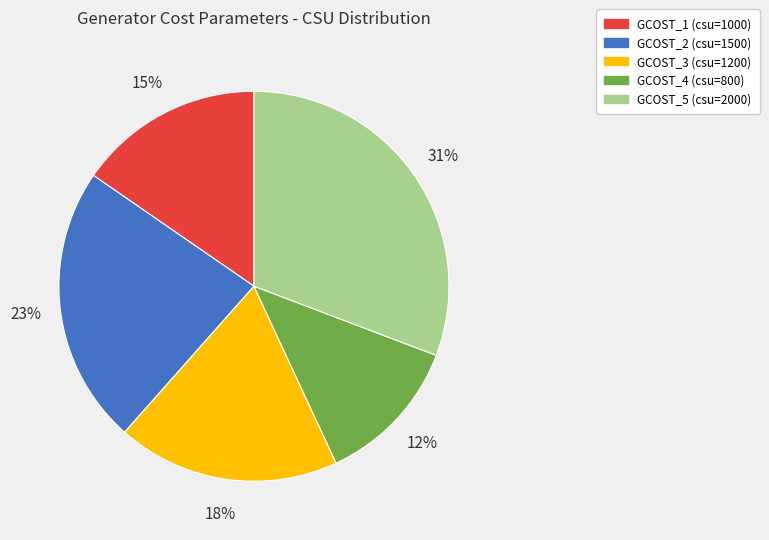

What percentage is the GCOST_4 slice, to the nearest percent?

12%